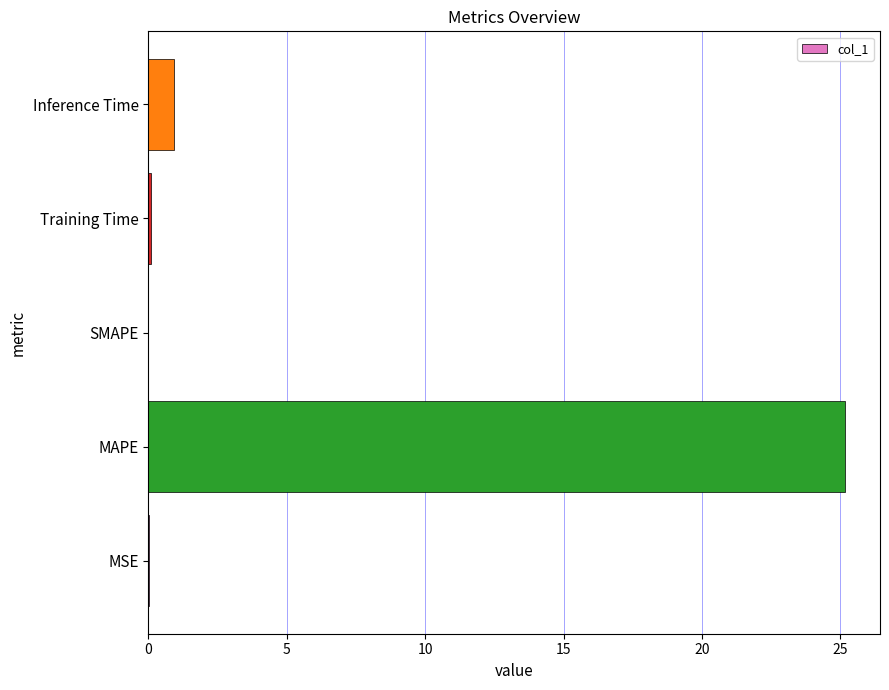

Which label corresponds to the largest value in the chart?

MAPE